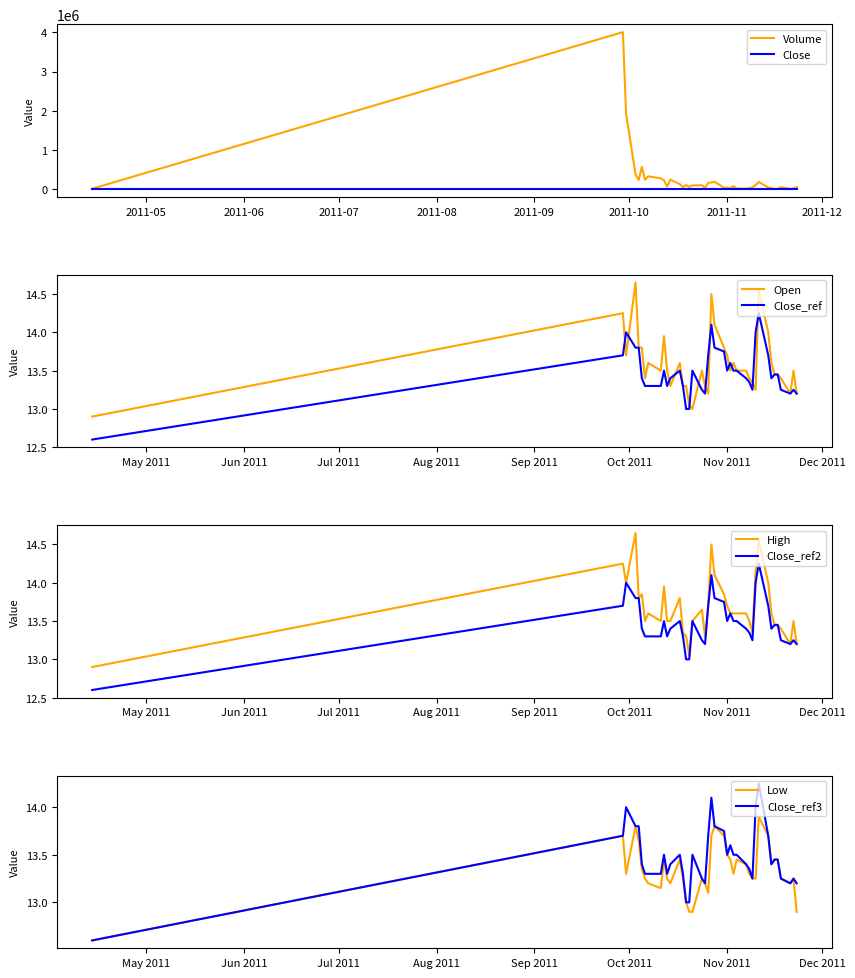

At which category does Open reach its first local peak?

2011-09-29